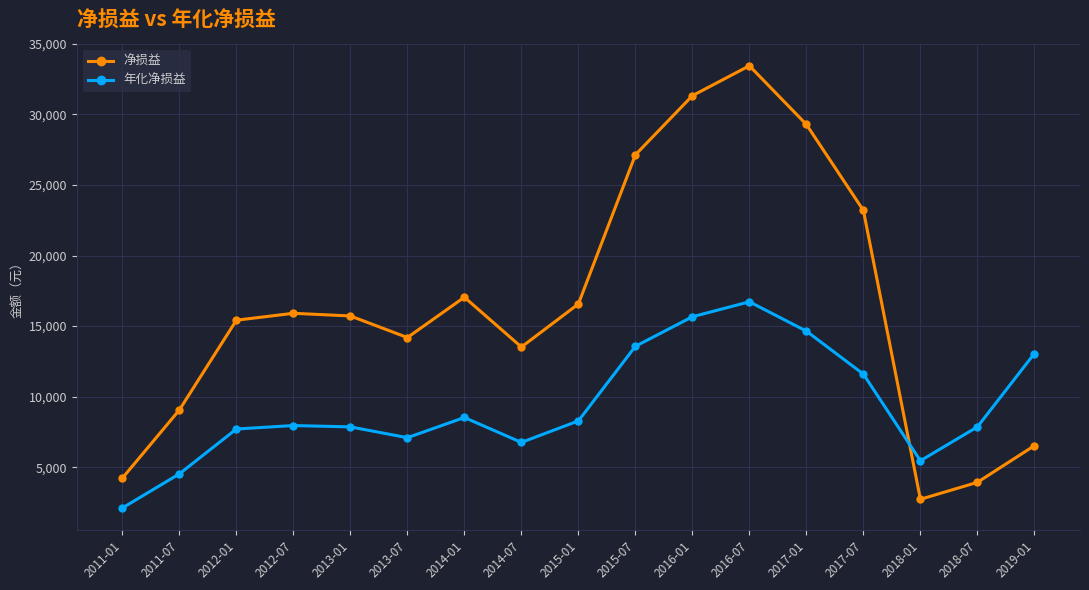

Between 2014-01 and 2017-07, which series saw the biggest shift?

净损益